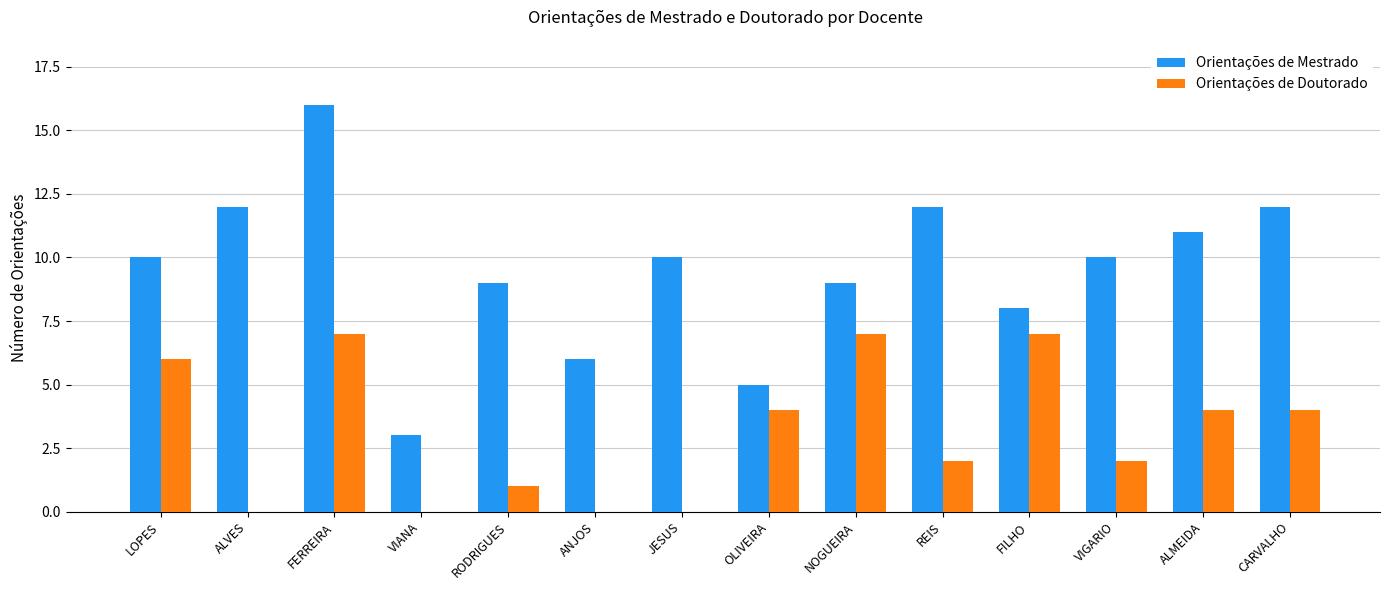

Between NOGUEIRA and VIGARIO, which series saw the biggest shift?

Orientações de Doutorado